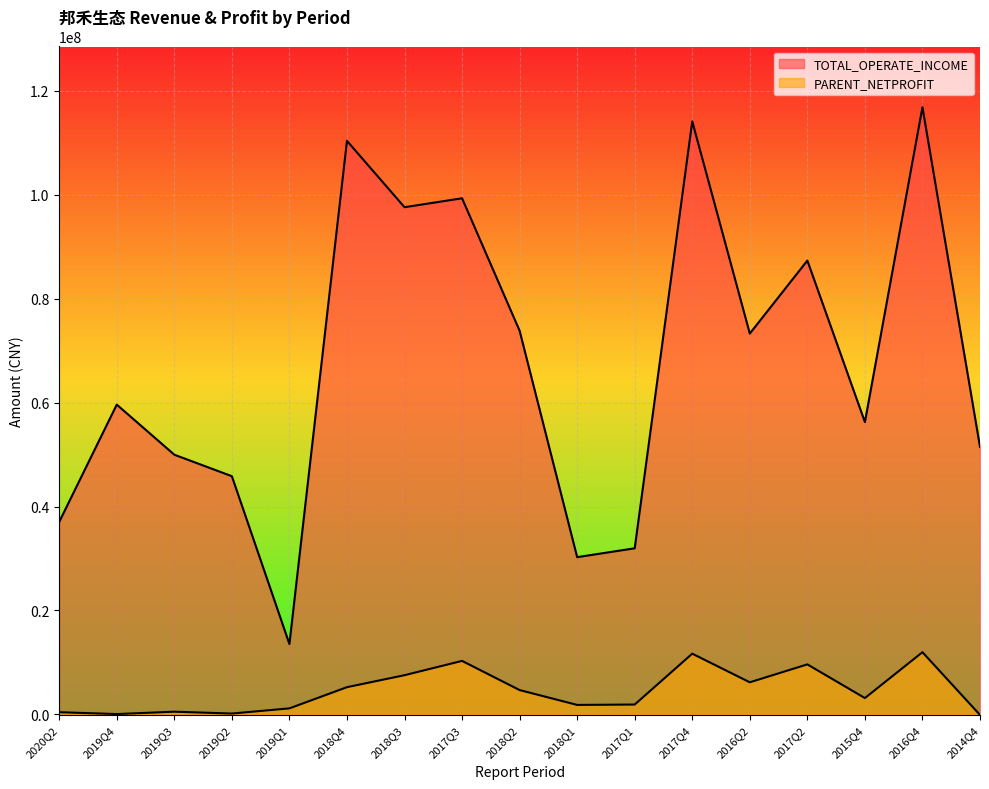

The TOTAL_OPERATE_INCOME series shows 64690061.2 at 2018Q4. True or false?

False